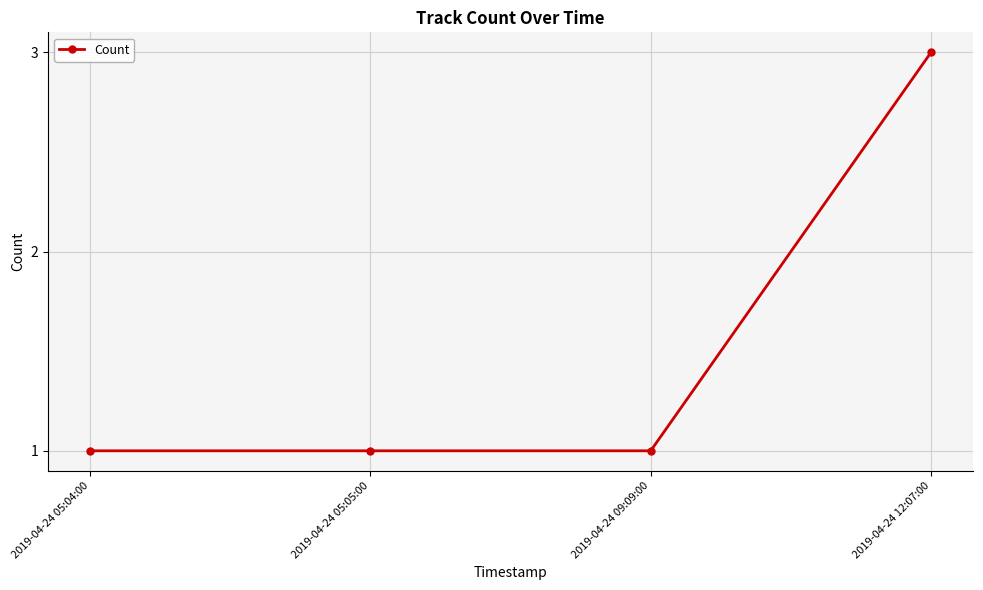

Does the chart display data point markers on the line(s)?

Yes